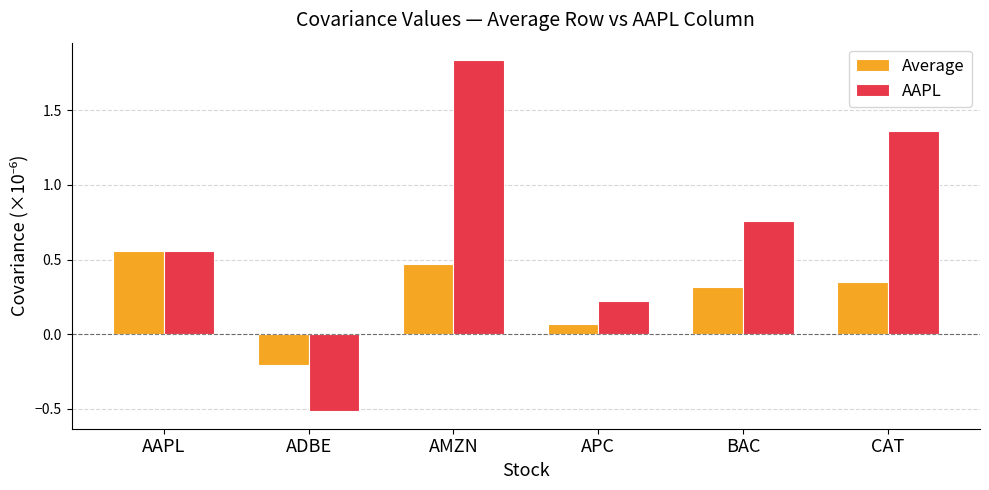

Which series has the widest spread of values?

AAPL